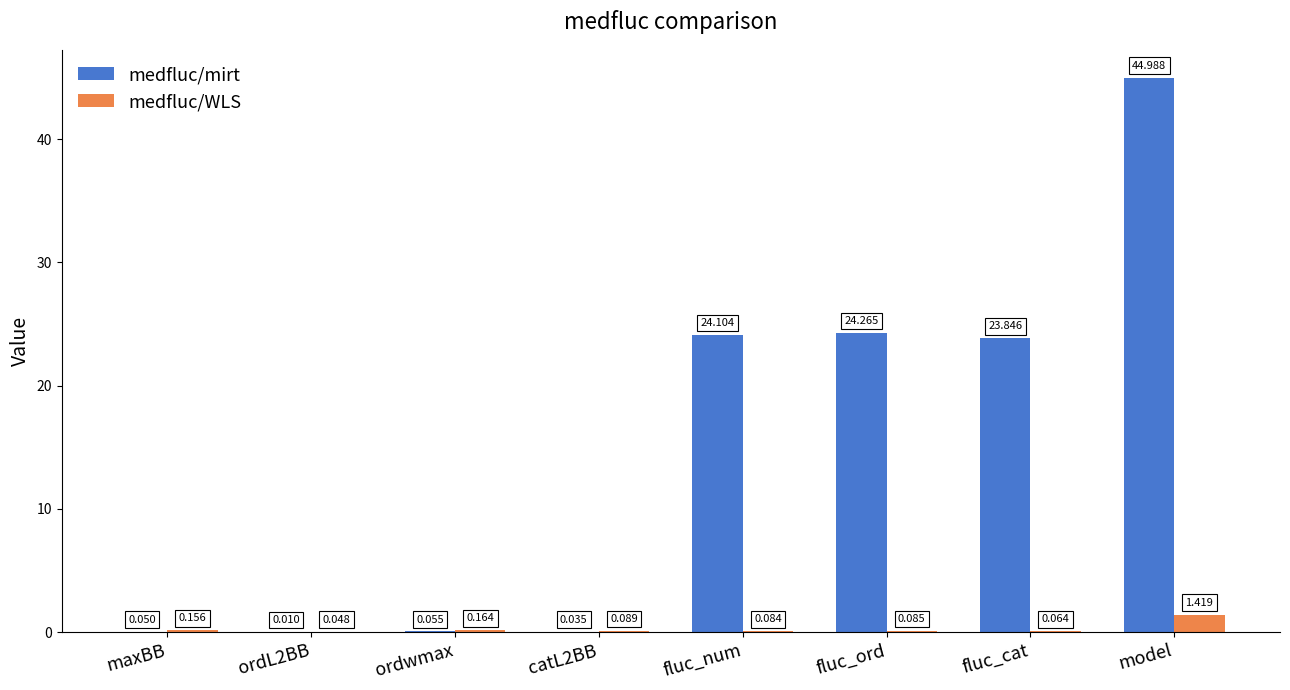

At which category does the chart reach its peak across all series?

model